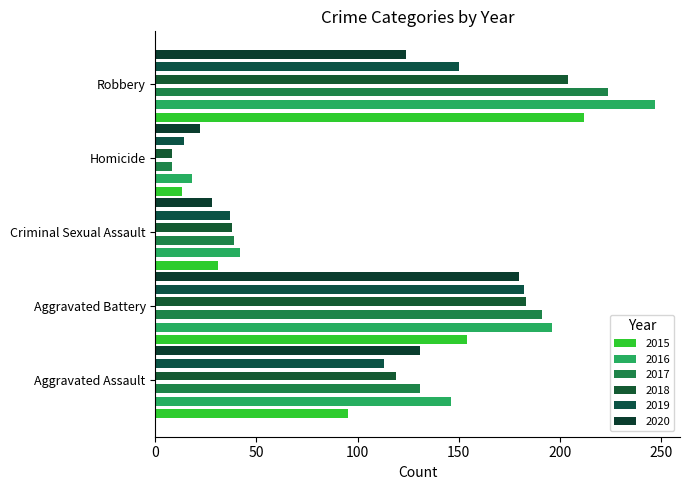

At which label does 2020 reach its minimum?

Homicide